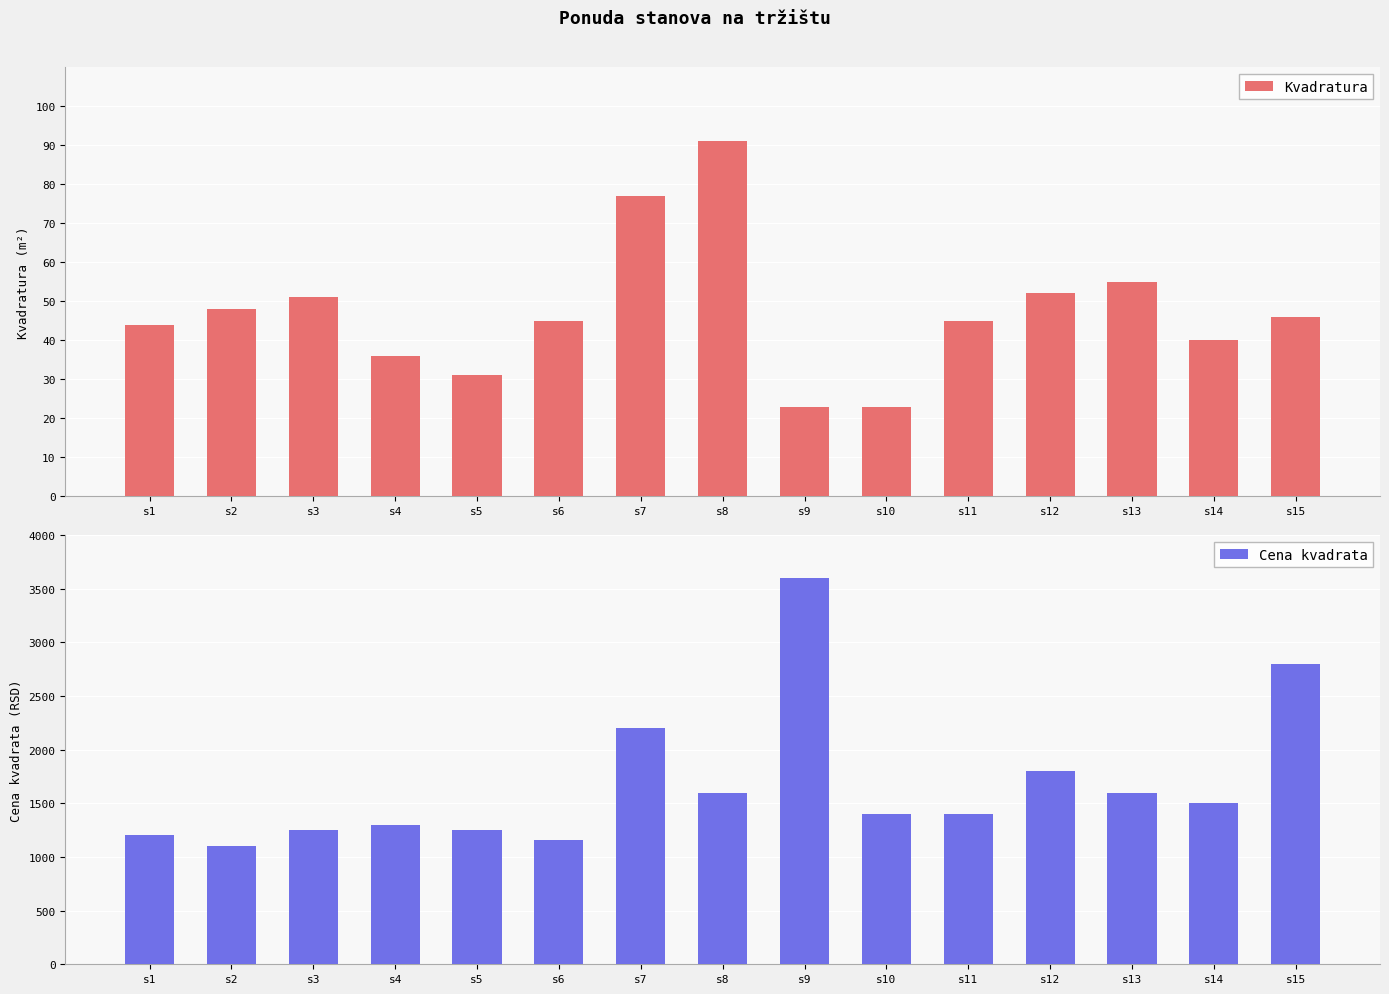

What is the average value of the Kvadratura series?

47